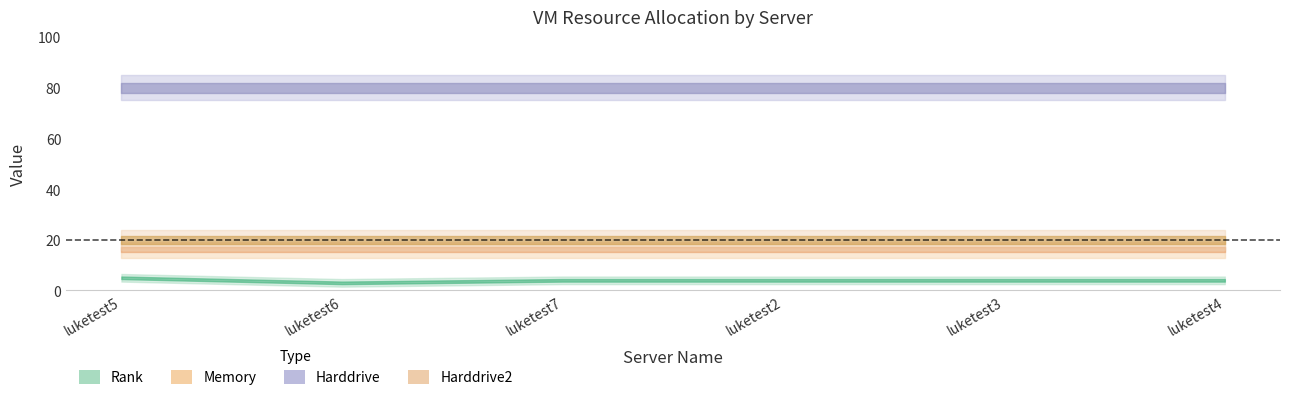

Is it true that Memory equals 26 at luketest5?

False